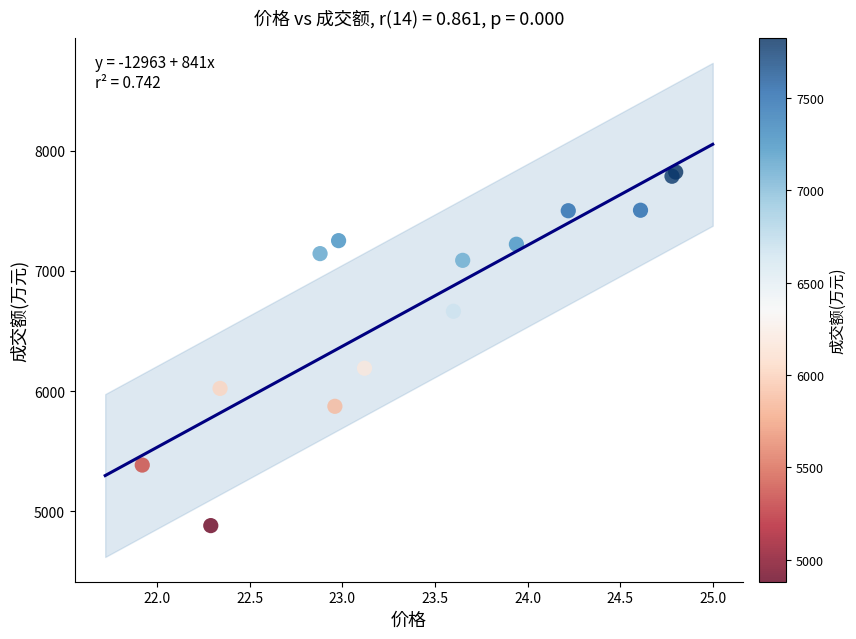

What Y value in the scatter plot is closest to 6351?

6190